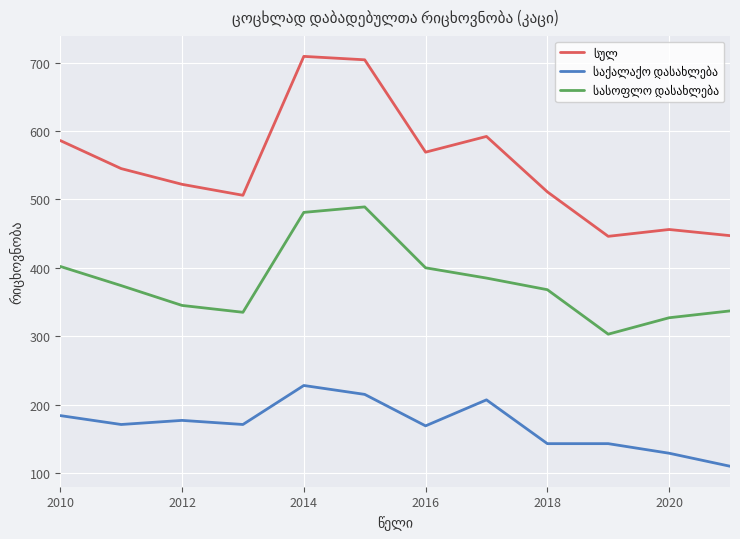

What is the greatest value displayed?

709